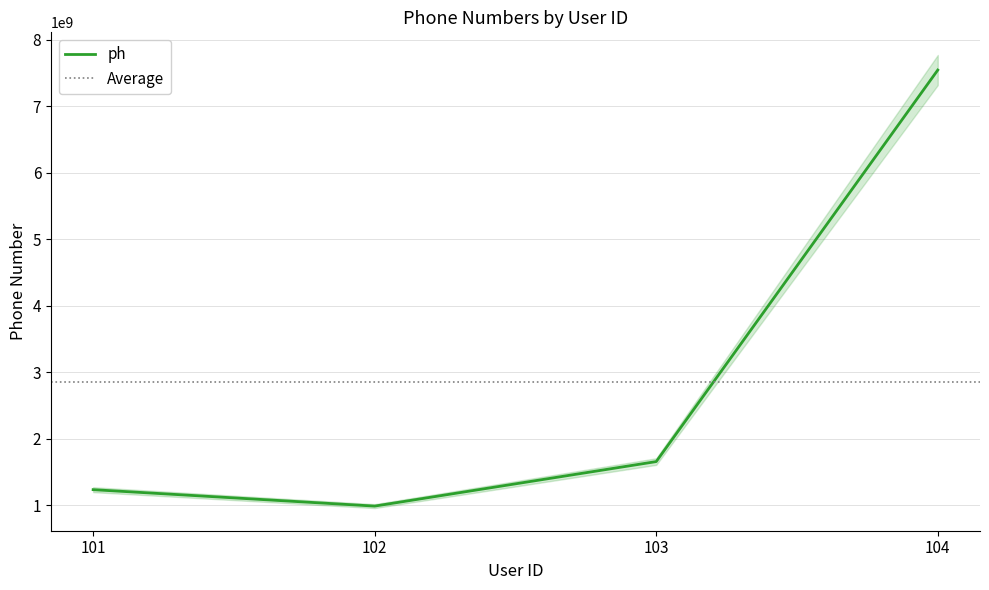

What is the smallest value displayed?

987654321